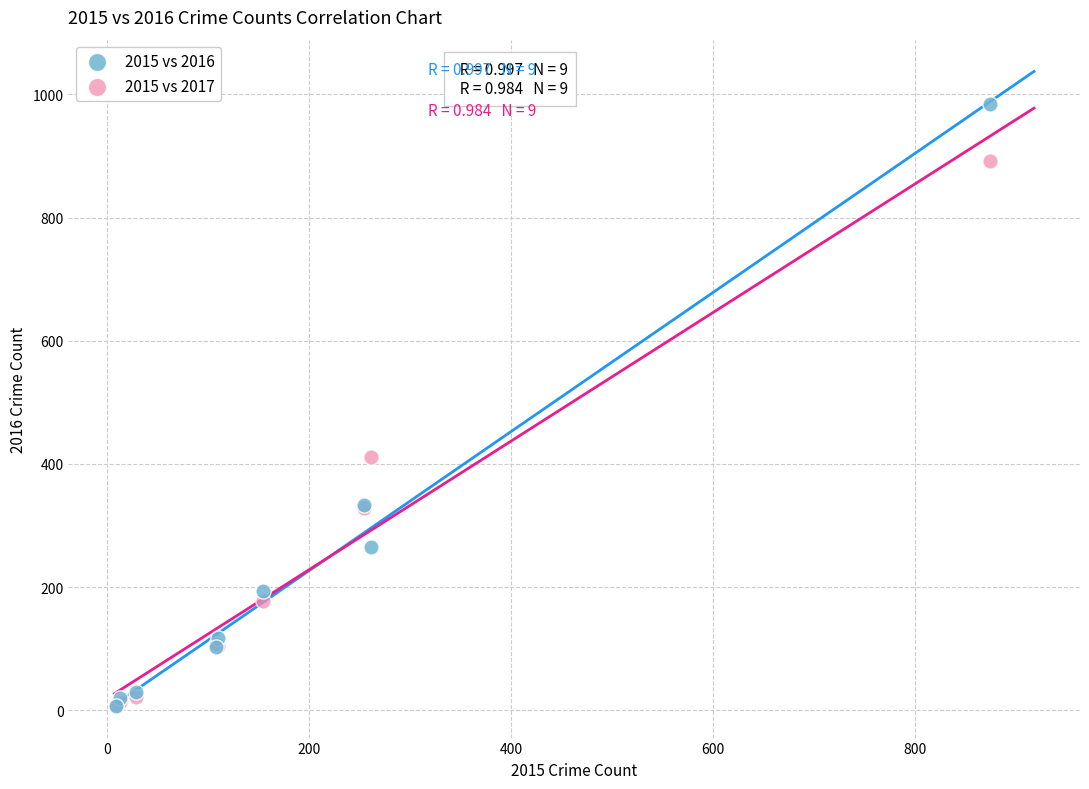

What are all the series names shown in the legend?

2015 vs 2016, 2015 vs 2017